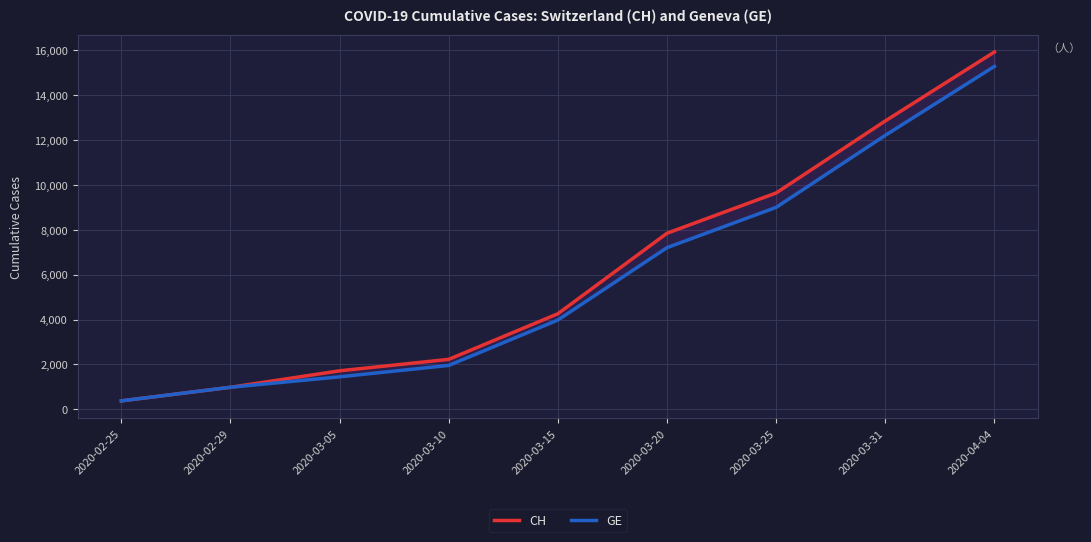

At which label is GE closest to 7829?

2020-03-20